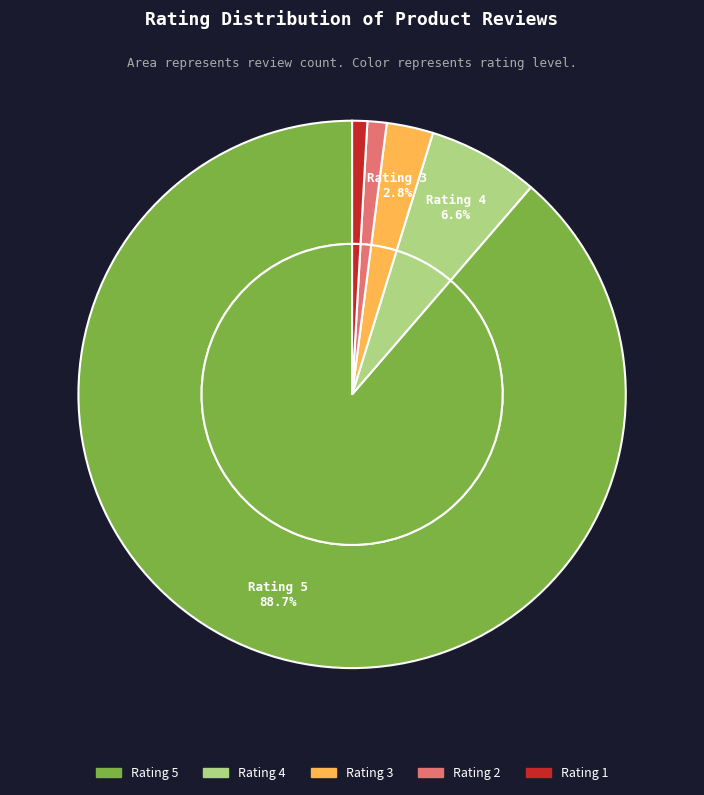

What is the change in value from 5 to 2?

-2163